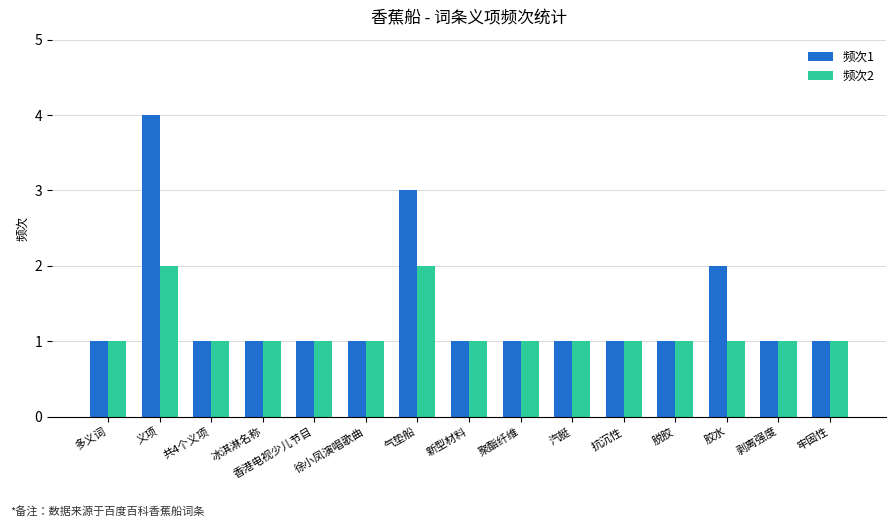

Between 义项 and 共4个义项, which series saw the biggest shift?

频次1